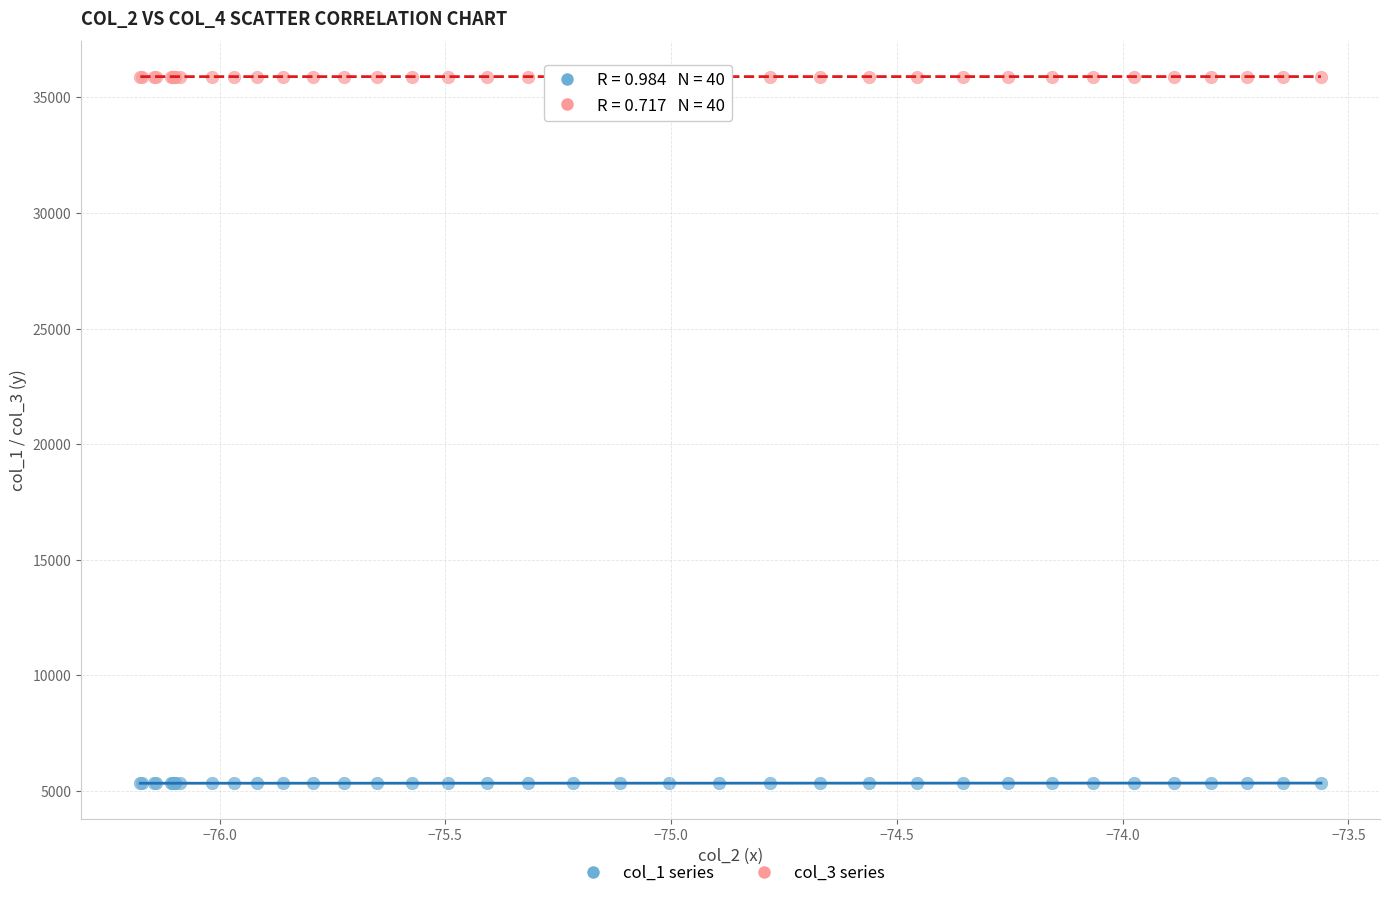

Which series reaches the maximum Y coordinate?

col_3 series